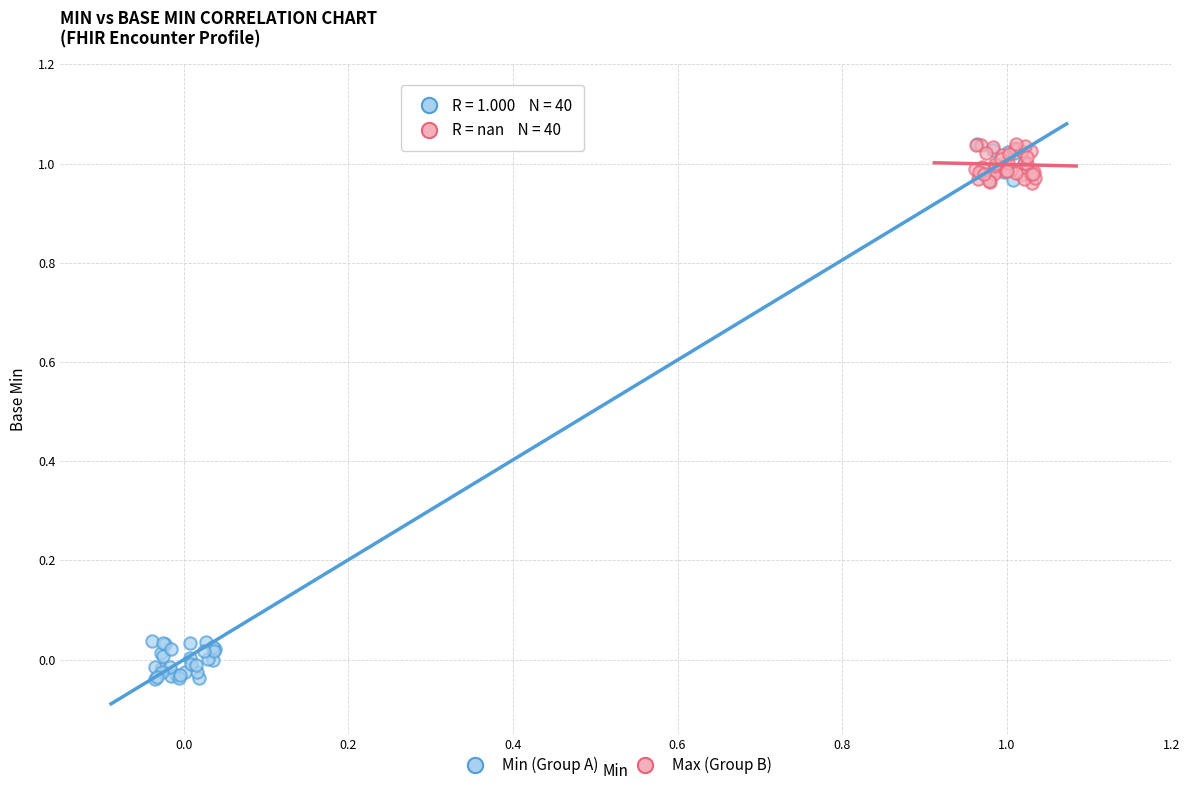

Which series has the largest Y range (max minus min)?

Min (Group A)